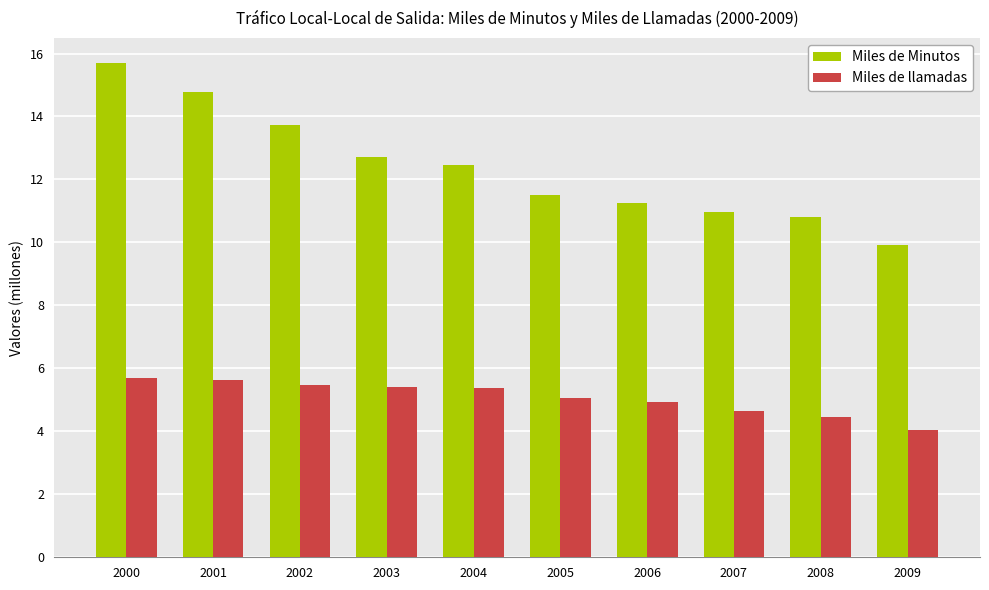

What is the value of the Miles de Minutos bar at the 10th from the left?

9.9